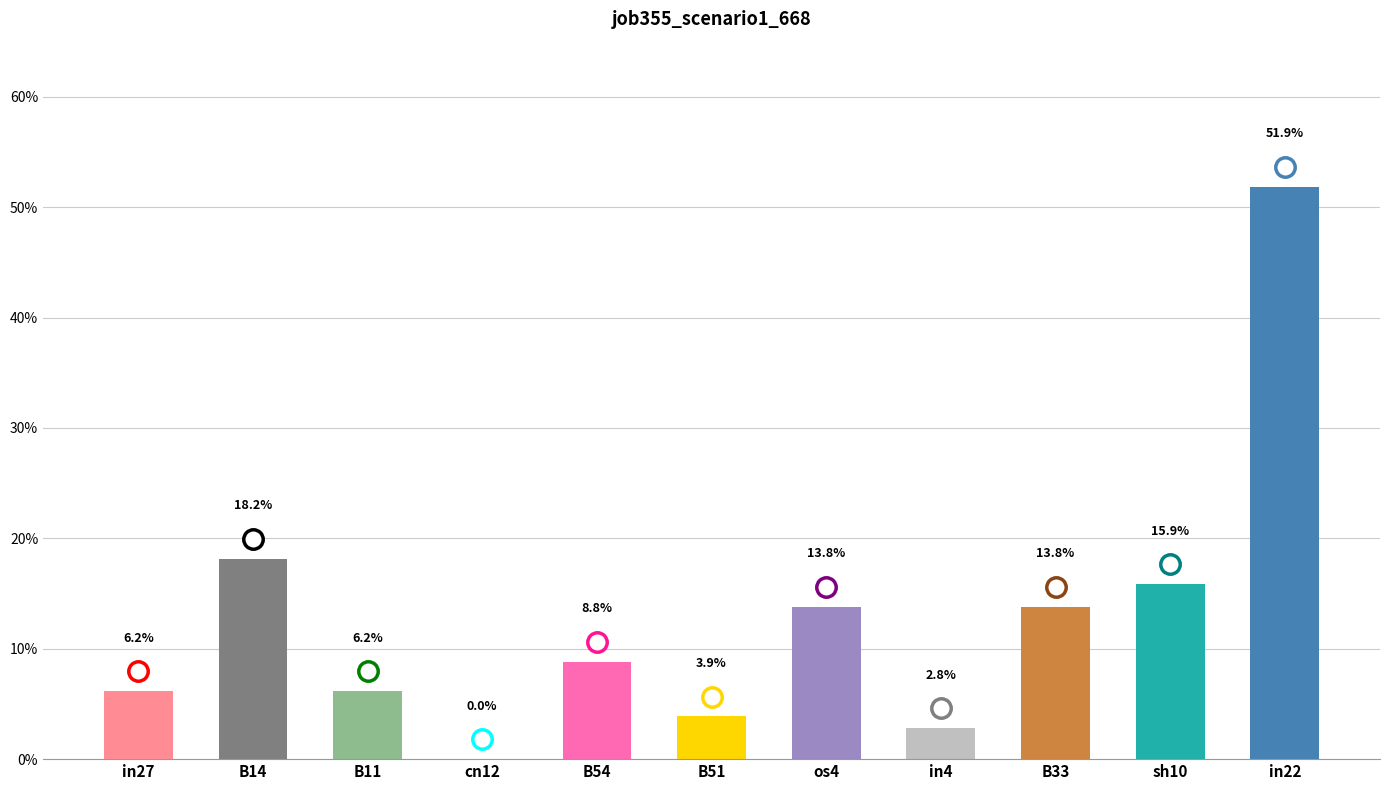

Which label corresponds to the largest value in the chart?

in22